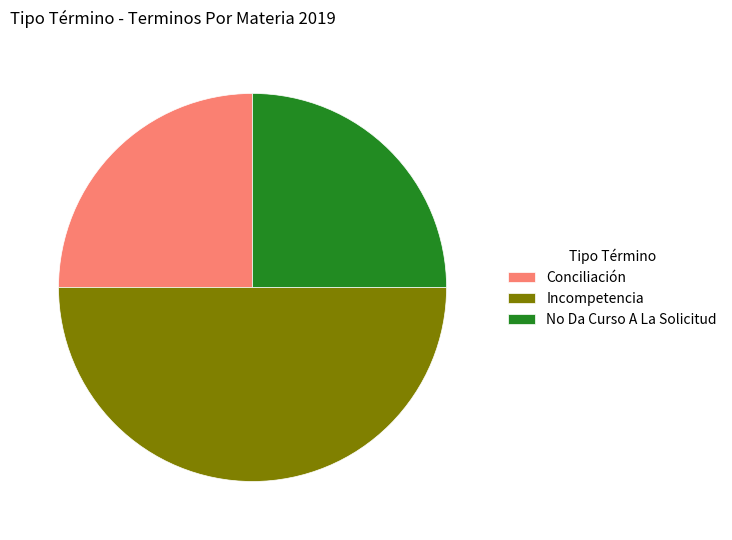

Does Conciliación represent more than half of the total?

No